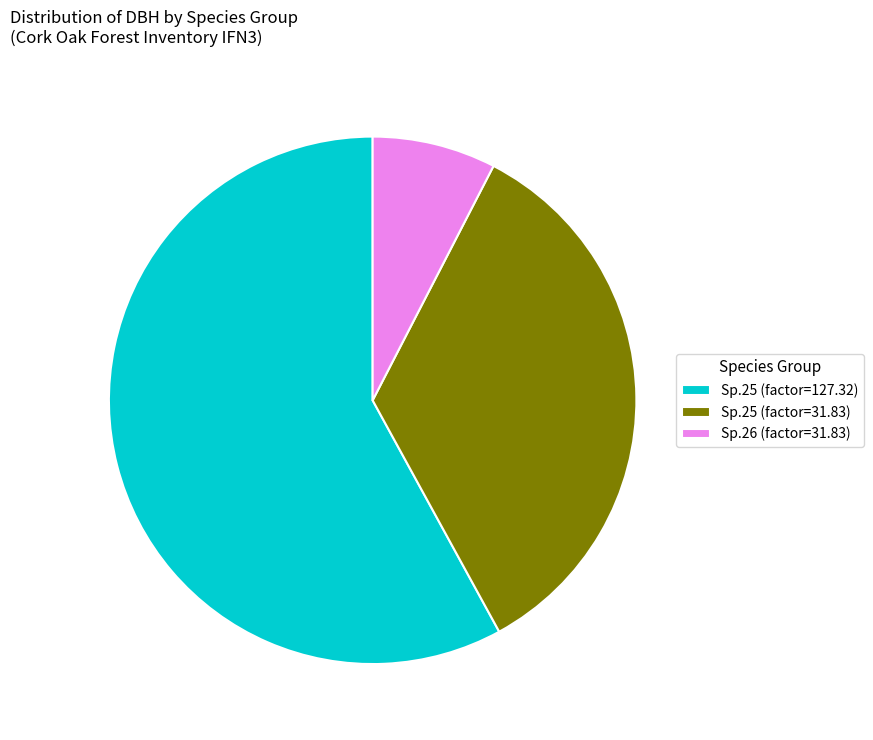

Does any single category account for the majority?

Yes